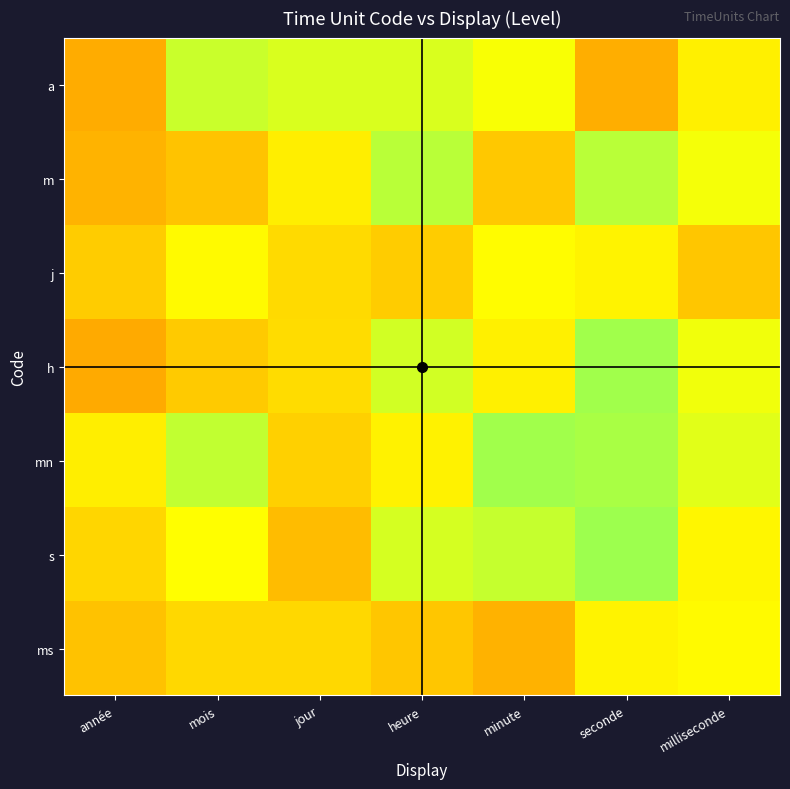

Reading left to right, transcribe all the data shown in this chart.

row_0: année=1.0	mois=1.3	jour=1.3	heure=1.3	minute=1.3	seconde=1.0	milliseconde=1.2
row_1: année=1.0	mois=1.1	jour=1.2	heure=1.4	minute=1.1	seconde=1.4	milliseconde=1.3
row_2: année=1.1	mois=1.2	jour=1.1	heure=1.1	minute=1.2	seconde=1.2	milliseconde=1.1
row_3: année=1.0	mois=1.1	jour=1.1	heure=1.3	minute=1.2	seconde=1.4	milliseconde=1.3
row_4: année=1.2	mois=1.3	jour=1.1	heure=1.2	minute=1.4	seconde=1.4	milliseconde=1.3
row_5: année=1.1	mois=1.2	jour=1.1	heure=1.3	minute=1.3	seconde=1.4	milliseconde=1.2
row_6: année=1.1	mois=1.1	jour=1.1	heure=1.1	minute=1.0	seconde=1.2	milliseconde=1.2